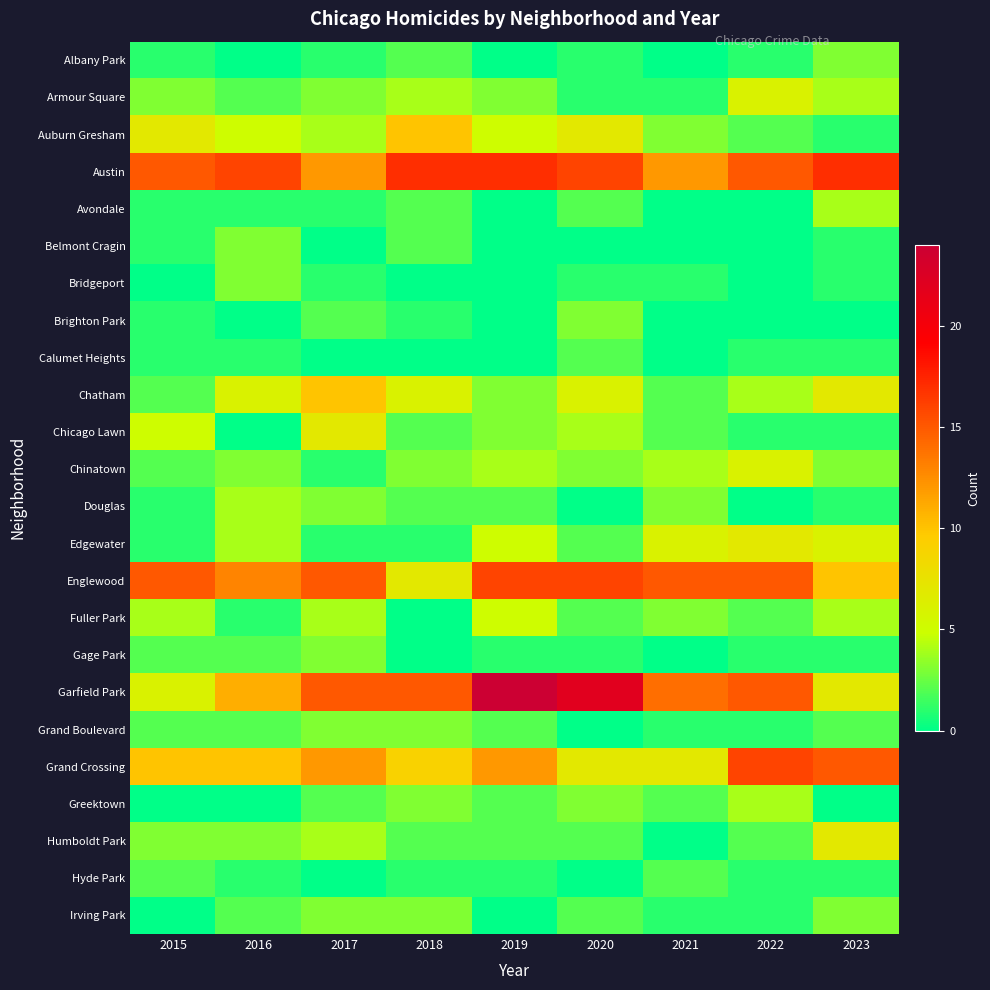

Between 2016 and 2017, which series saw the biggest shift?

Chicago Lawn